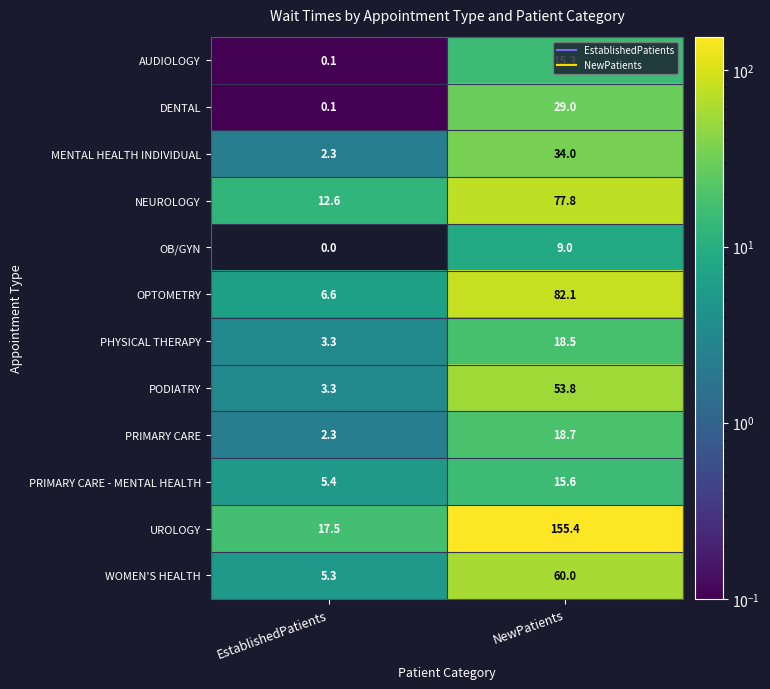

How many distinct data groups are displayed?

12